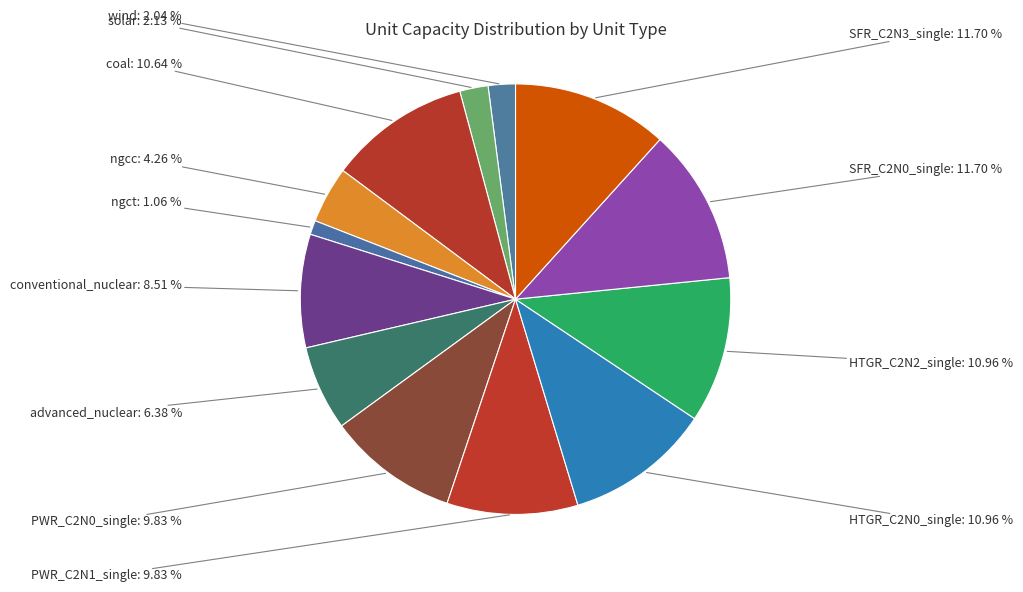

What percentage is the SFR_C2N0_single slice, to the nearest percent?

12%